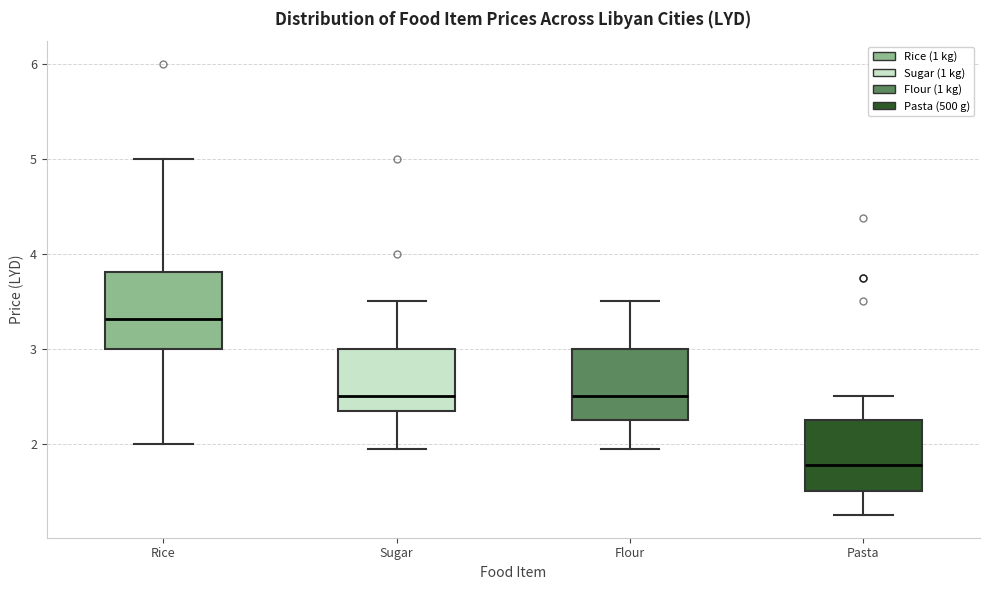

Reading left to right, read every box against the y-axis: the position of its median line, the range the box covers, and the ends of its whiskers. The values are not printed on the chart, so give them approximately, as read against the axis.

Rice: median 3.3, box 3.0 to 3.8, whiskers 2.0 to 5.0
Sugar: median 2.5, box 2.3 to 3.0, whiskers 2.0 to 3.5
Flour: median 2.5, box 2.3 to 3.0, whiskers 2.0 to 3.5
Pasta: median 1.8, box 1.5 to 2.3, whiskers 1.3 to 2.5